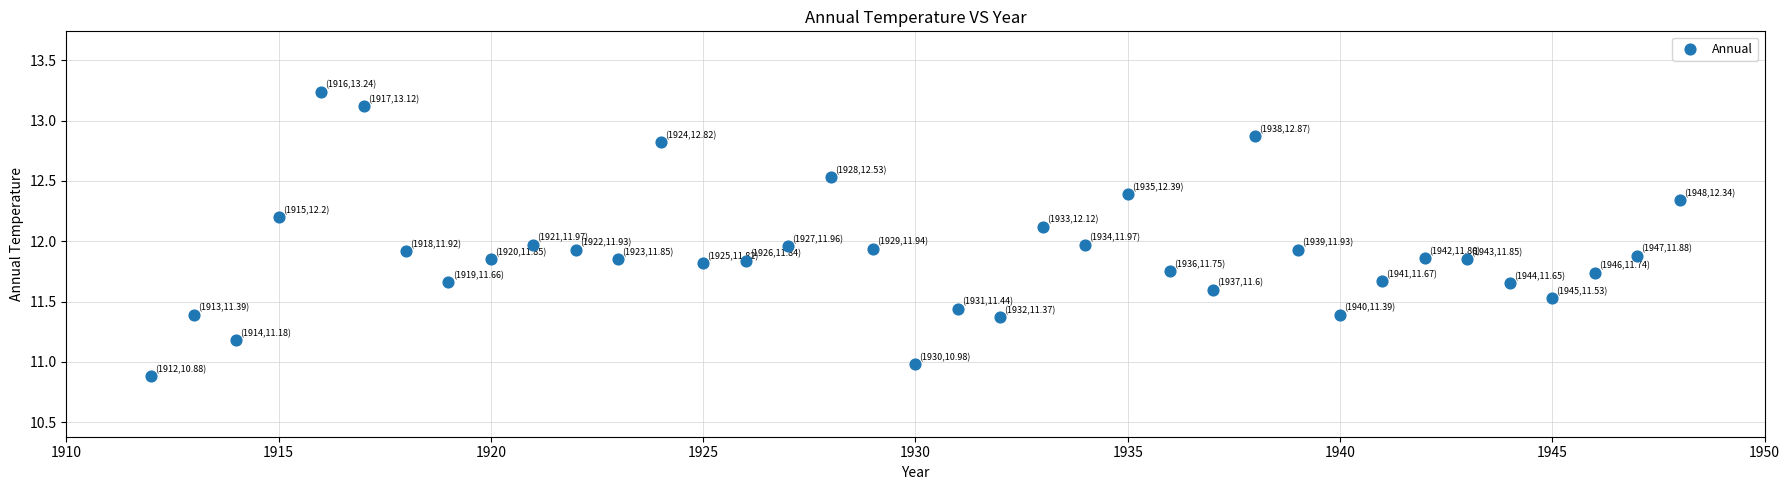

What is the range of Y values (max minus min)?

2.4